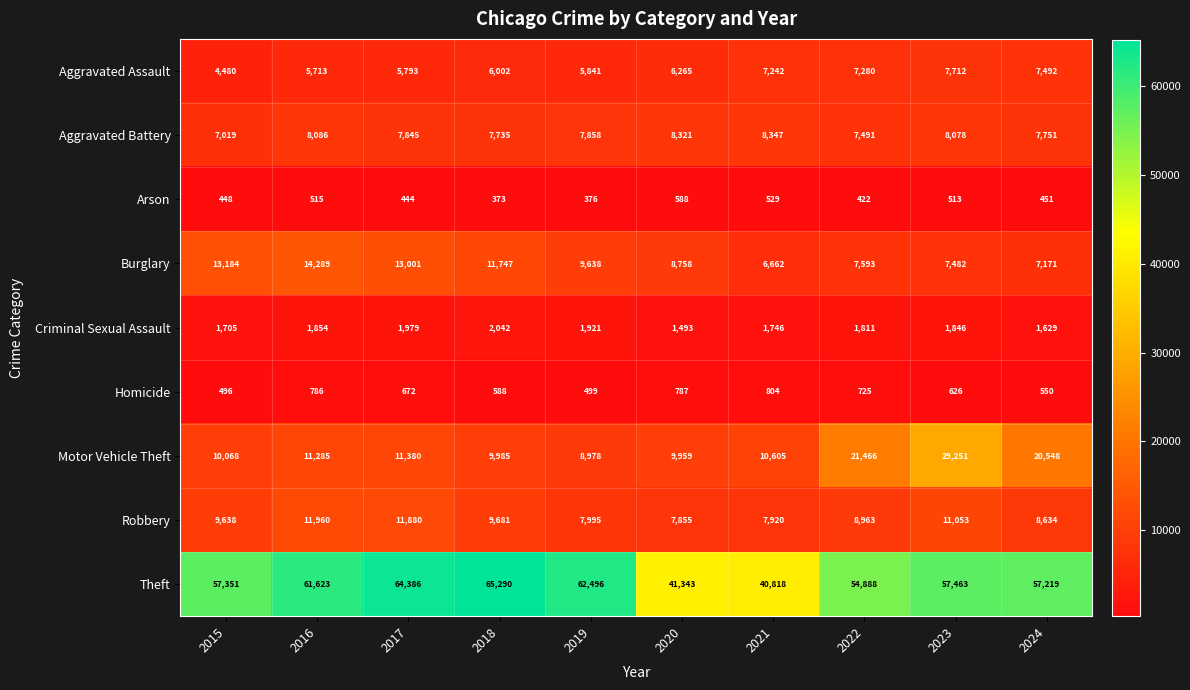

What is the sum of all Aggravated Battery values?

78531